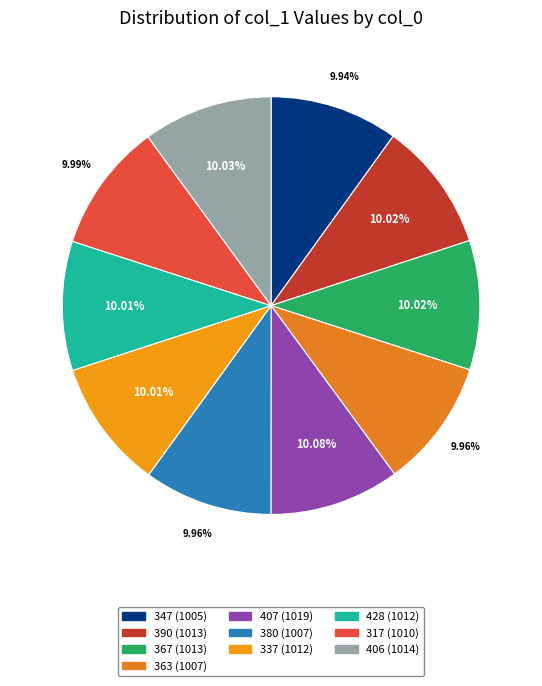

Is it true that 337 is 10% of the pie?

True